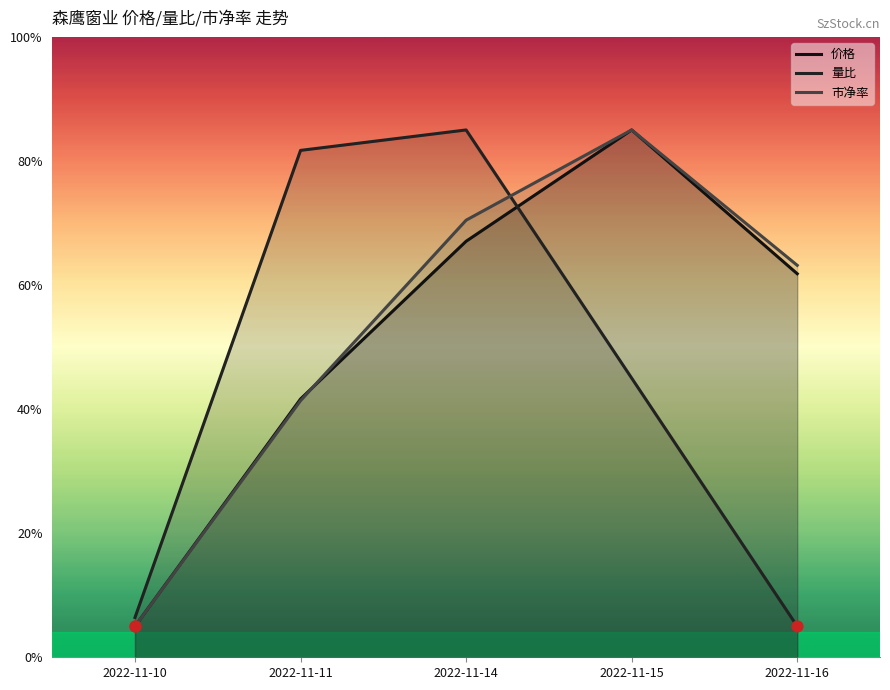

At which category is the sum across all series the highest?

2022-11-14